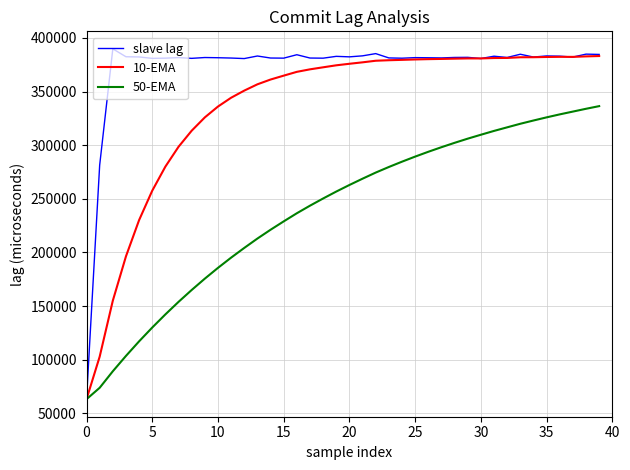

Rank the series by their average value, from highest to lowest.

slave lag, 10-EMA, 50-EMA